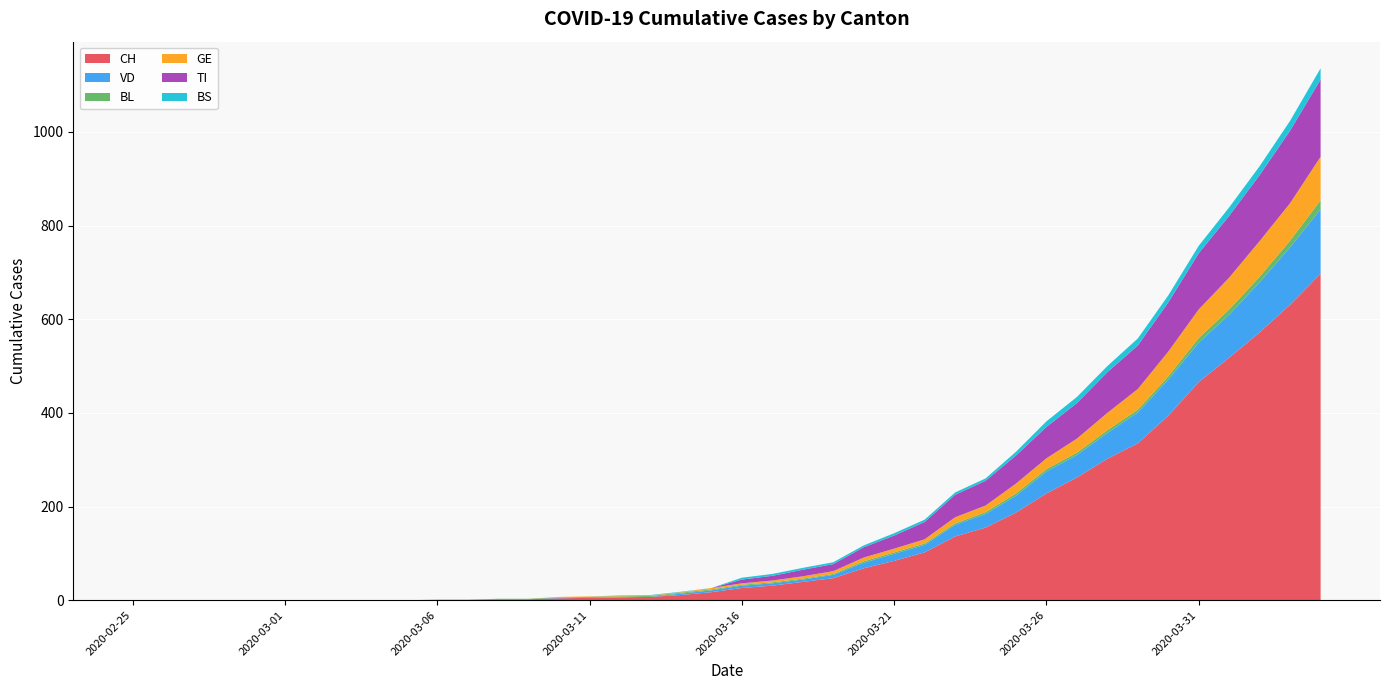

Reading left to right, extract all data points from this chart.

CH: 0	0	0	0	0	0	0	0	0	0	1	1	2	2	4	5	6	7	11	17	26	31	39	47	68	84	102	136	155	187	228	262	302	335	394	466	518	572	631	697
VD: 0	0	0	0	0	0	0	0	0	0	0	0	0	0	1	0	0	0	3	4	5	5	5	7	12	15	16	25	29	36	47	48	55	66	77	84	92	107	123	138
BL: 0	0	0	0	0	0	0	0	0	0	0	0	1	1	1	2	2	2	2	2	2	2	2	2	3	3	3	3	4	5	5	5	6	6	7	10	11	12	14	19
GE: 0	0	0	0	0	0	0	0	0	0	0	0	0	0	1	1	1	1	1	3	3	4	5	6	8	8	9	13	14	21	23	30	37	44	53	61	68	76	80	93
TI: 0	0	0	0	0	0	0	0	0	0	0	0	0	0	0	0	0	0	0	0	8	10	14	15	22	28	37	48	53	60	67	76	87	93	105	120	132	141	155	165
BS: 0	0	0	0	0	0	0	0	0	0	0	0	0	0	0	0	1	1	1	0	4	4	4	4	4	5	5	5	5	8	12	13	13	15	15	16	18	19	21	24